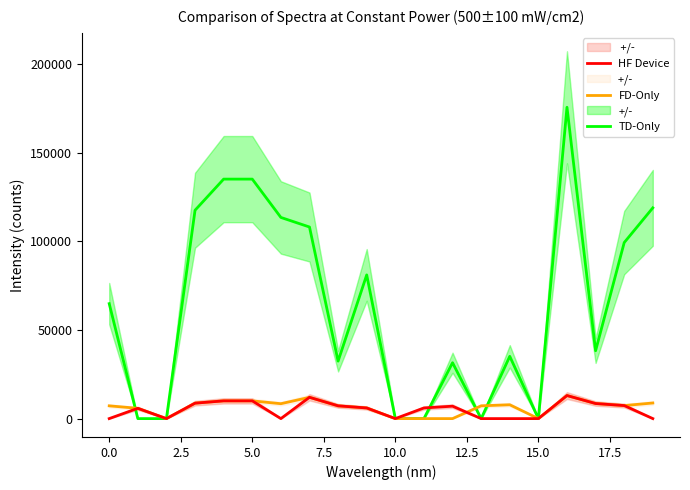

Is it true that FD-Only equals 4904 at 7.5?

False